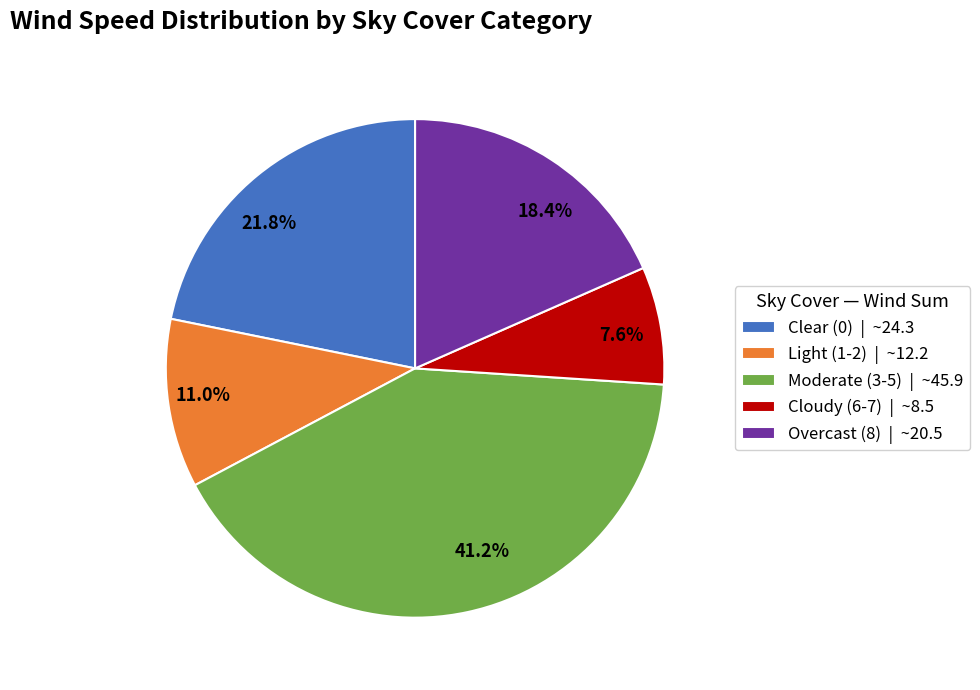

Does any single category account for the majority?

No